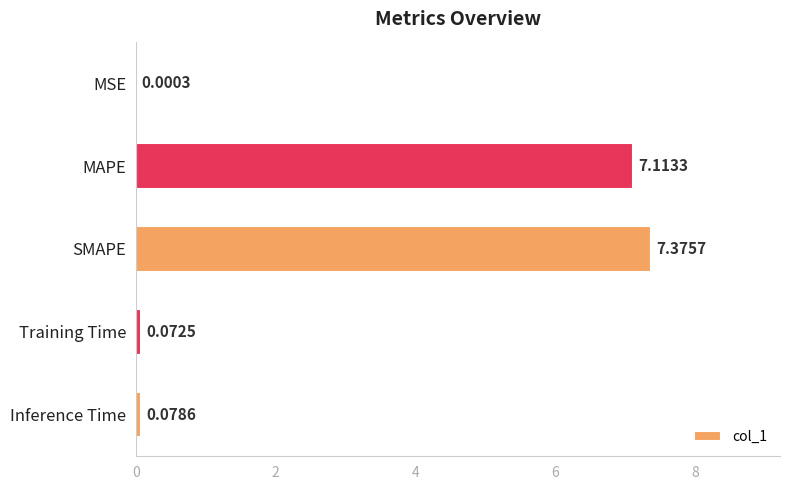

Which has a higher value, SMAPE or MSE?

SMAPE